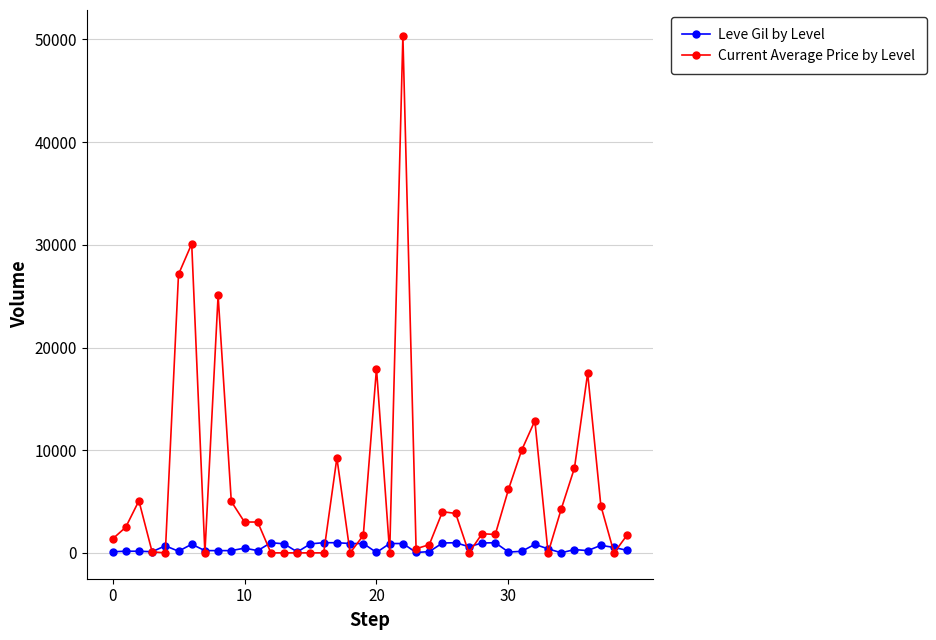

Which series has the widest spread of values?

Current Average Price by Level